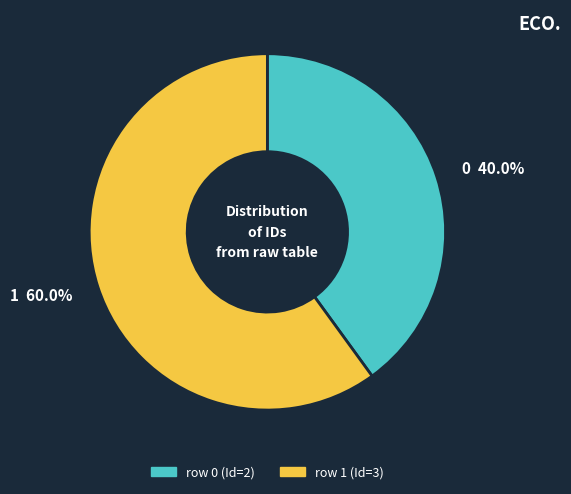

Is there a majority slice in this chart?

Yes